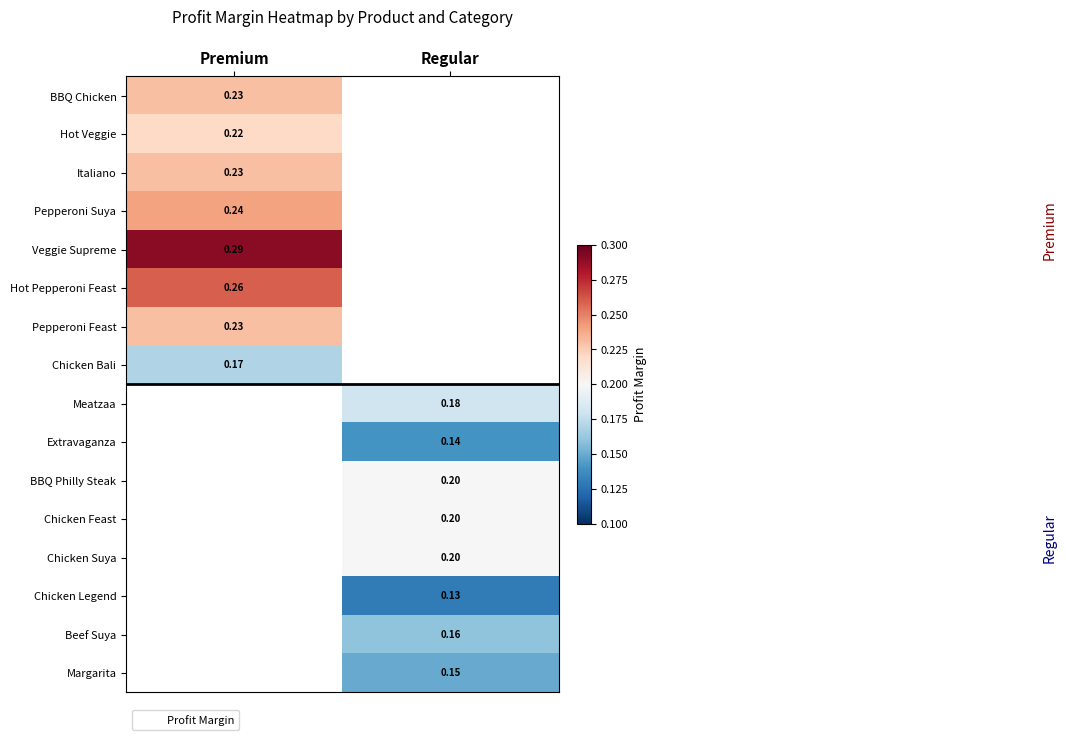

What is the difference between the highest and lowest values at Premium?

0.1